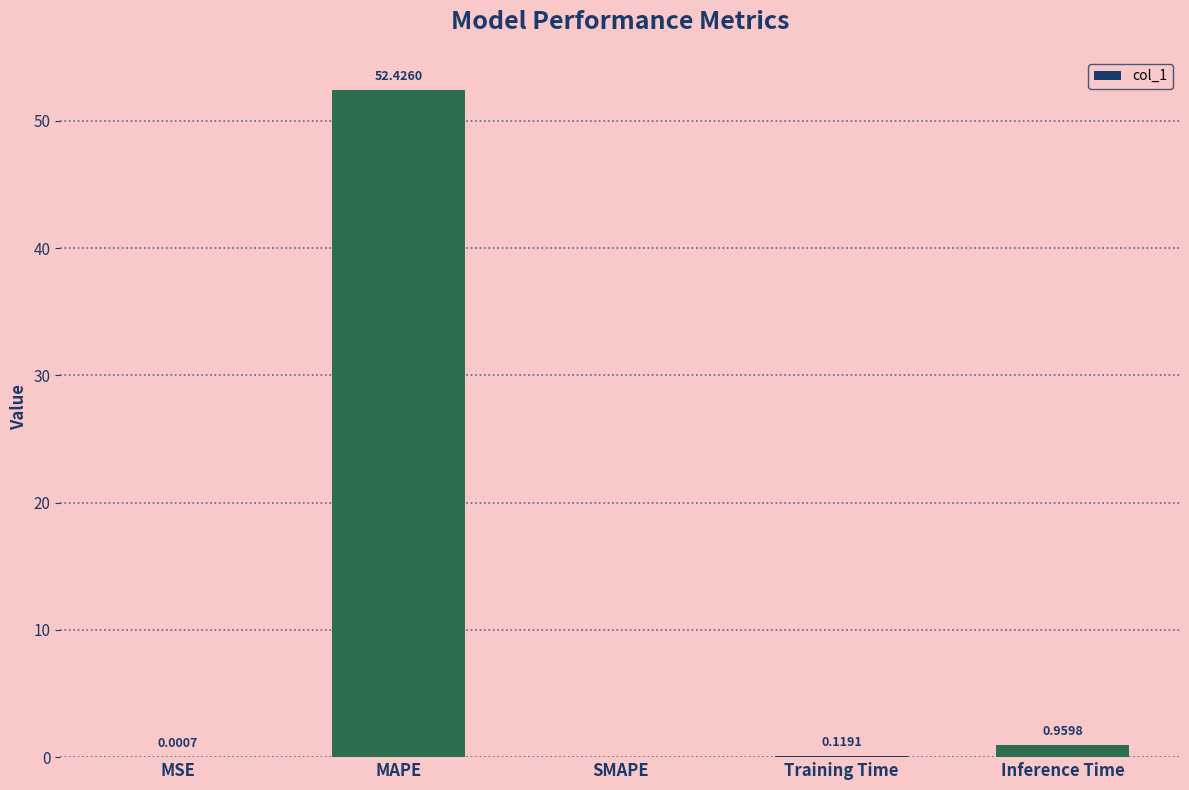

At which label is the value closest to 26?

Inference Time